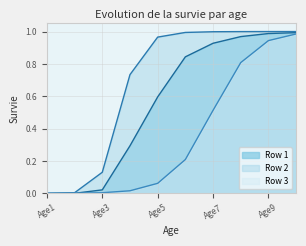

Reading left to right, extract all data points from this chart.

Row 1: Age1=0.0	Age2=0.0	Age3=0.0	Age4=0.3	Age5=0.6	Age6=0.8	Age7=0.9	Age8=1.0	Age9=1.0	Age10=1.0
Row 2: Age1=0.0	Age2=0.0	Age3=0.1	Age4=0.7	Age5=1.0	Age6=1.0	Age7=1.0	Age8=1.0	Age9=1.0	Age10=1.0
Row 3: Age1=0.0	Age2=0.0	Age3=0.0	Age4=0.0	Age5=0.1	Age6=0.2	Age7=0.5	Age8=0.8	Age9=0.9	Age10=1.0